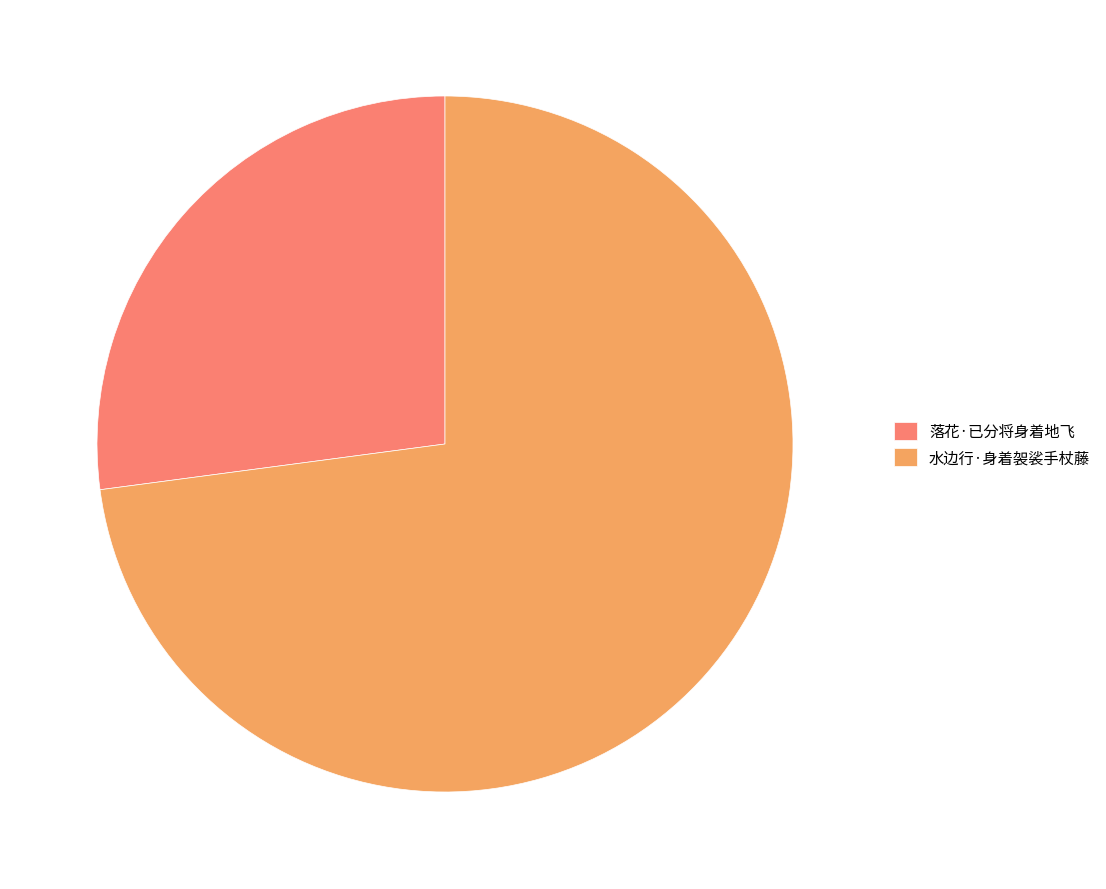

True or false: 落花·已分将身着地飞 accounts for 27% of the total.

True